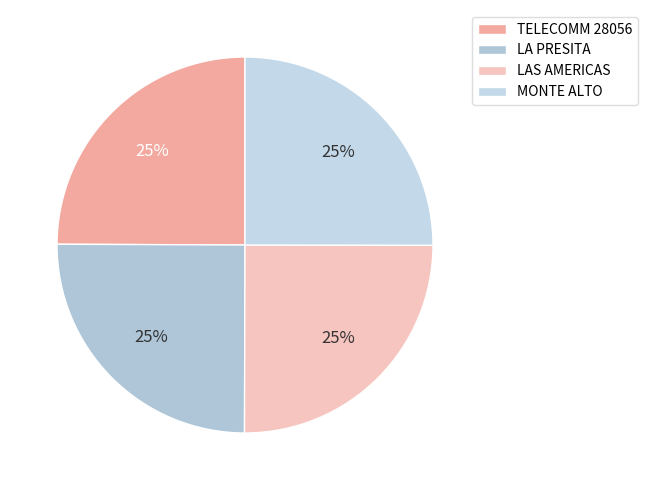

Which slice is the smallest?

TELECOMM - #TELECOMM 28056 - CIUDAD VICT